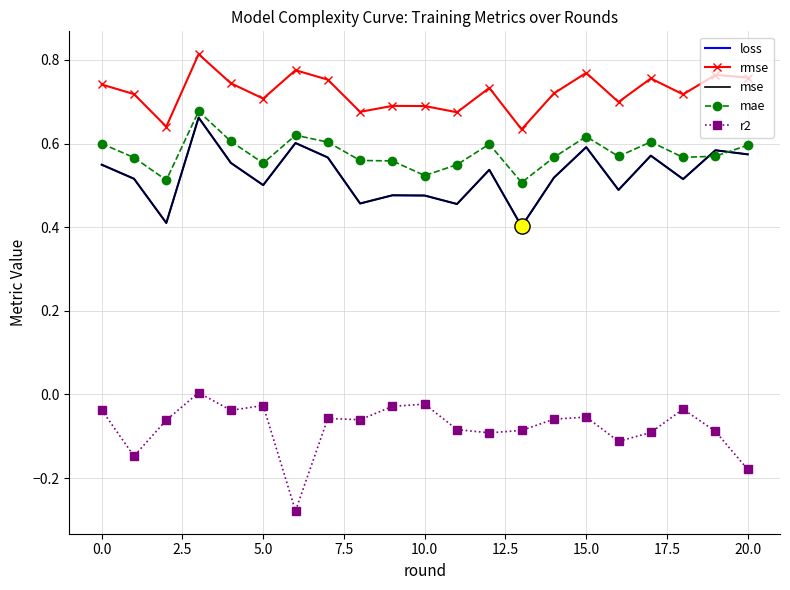

Which series has the largest total across all categories?

rmse